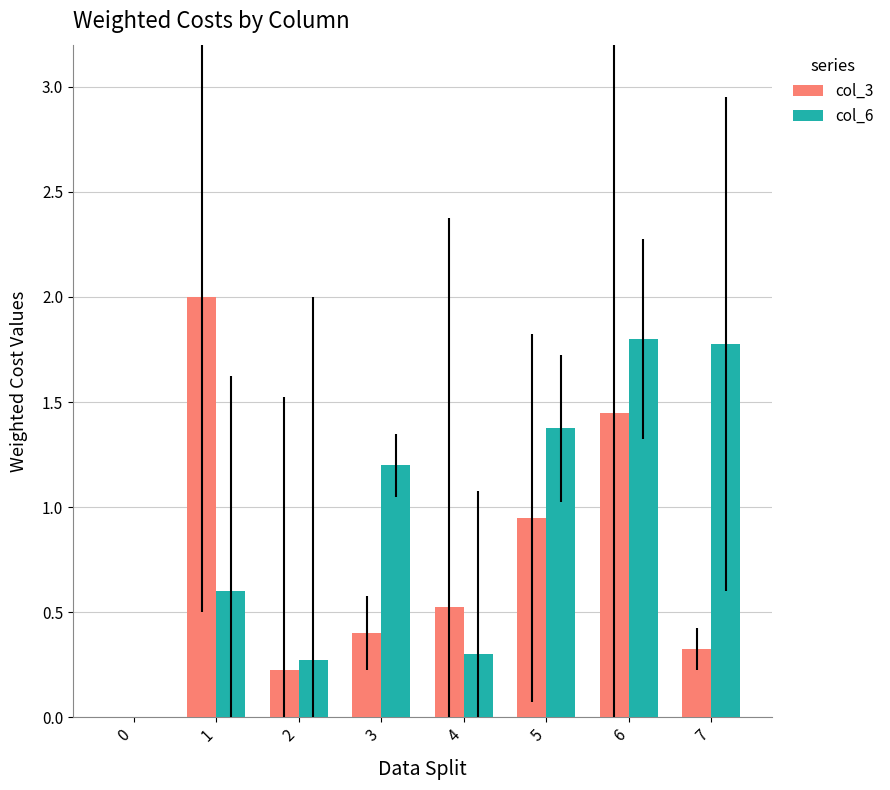

Which series changed the most between 1 and 6?

col_6